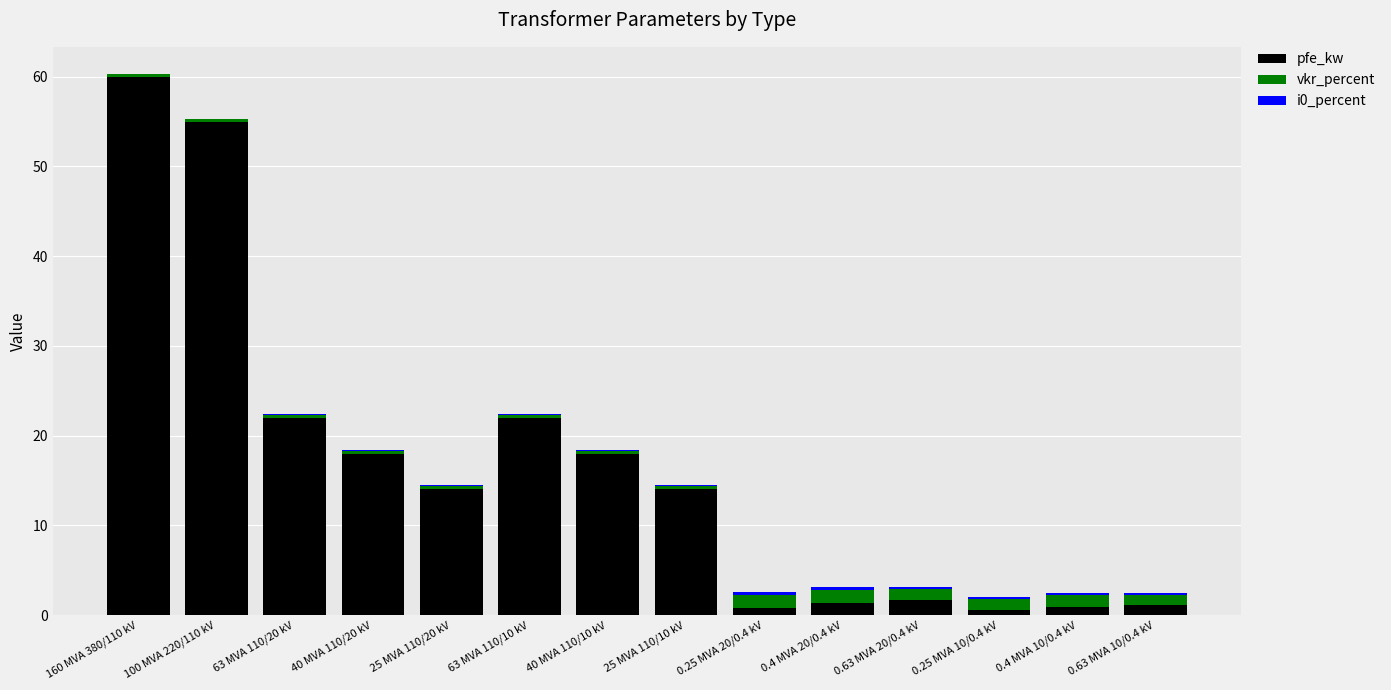

At which category is the sum across all series the highest?

160 MVA 380/110 kV